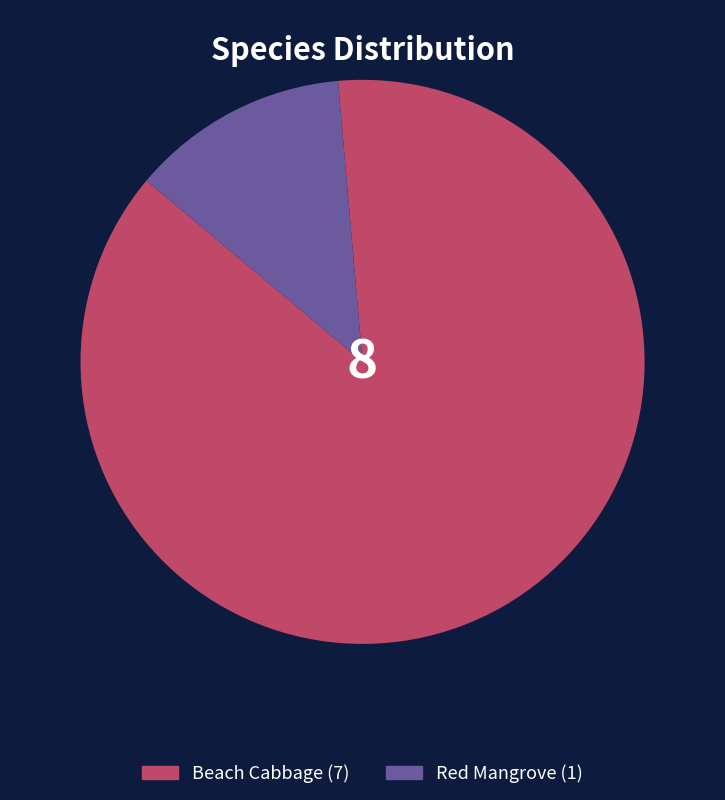

The Beach Cabbage slice represents 88% of the pie. True or false?

True